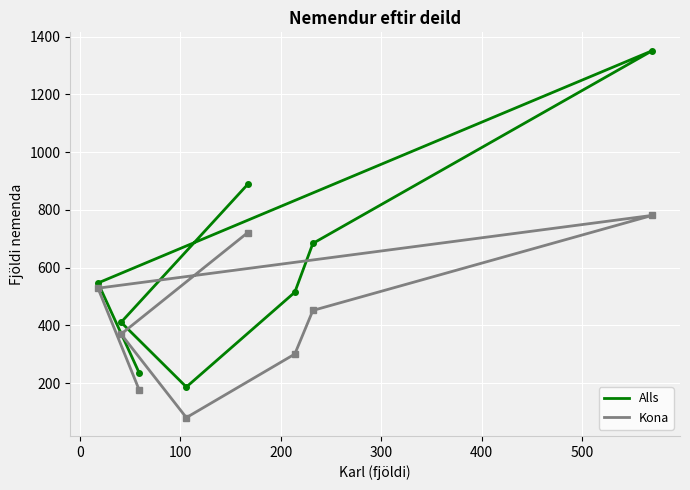

What are all the series names shown in the legend?

Alls, Kona